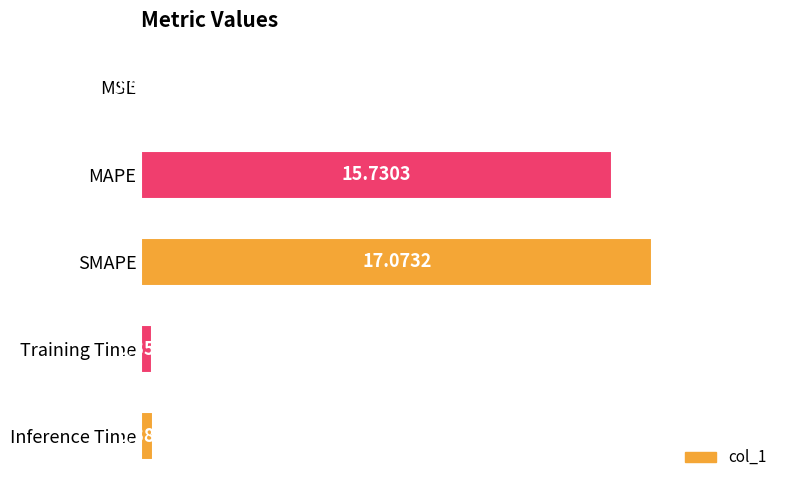

What is the sum of all values?

33.6